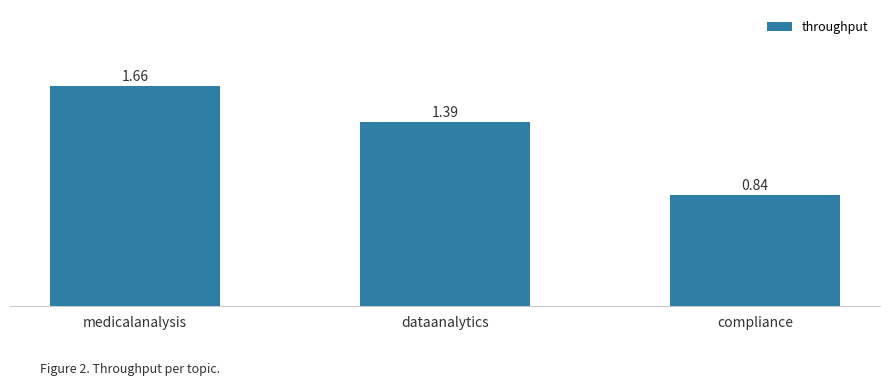

What position from the right is dataanalytics?

2